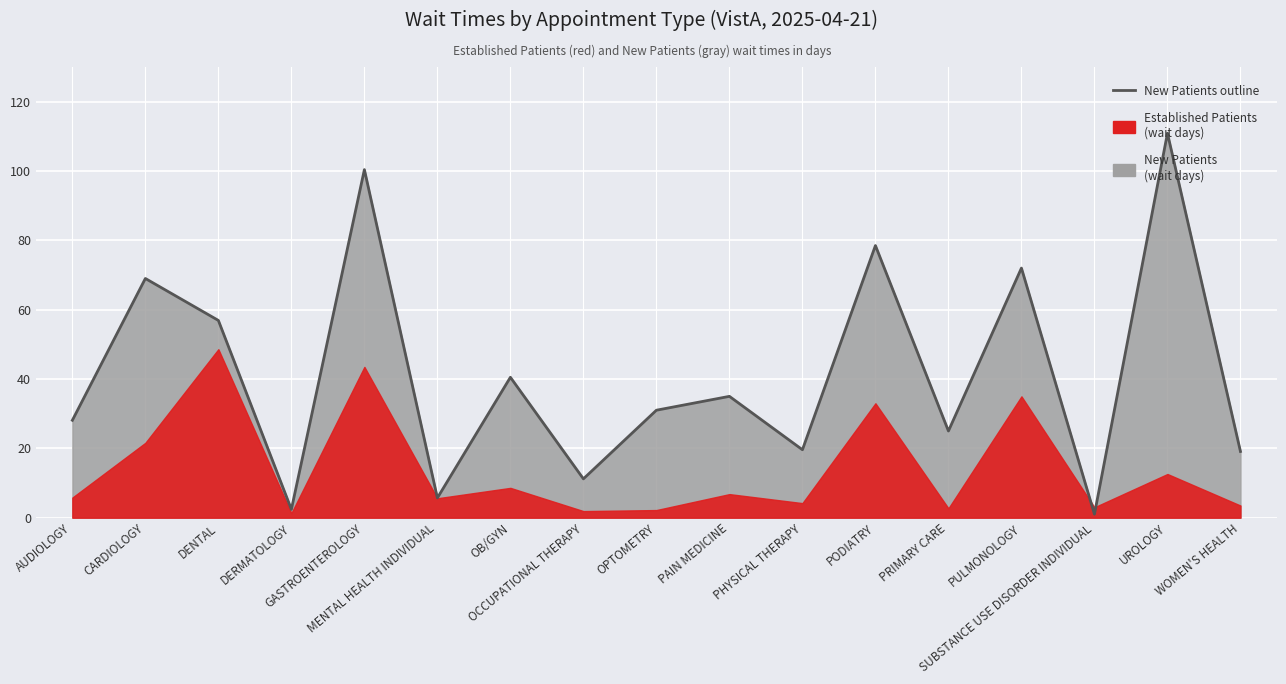

What is the label of the 7th point from the left?

OB/GYN